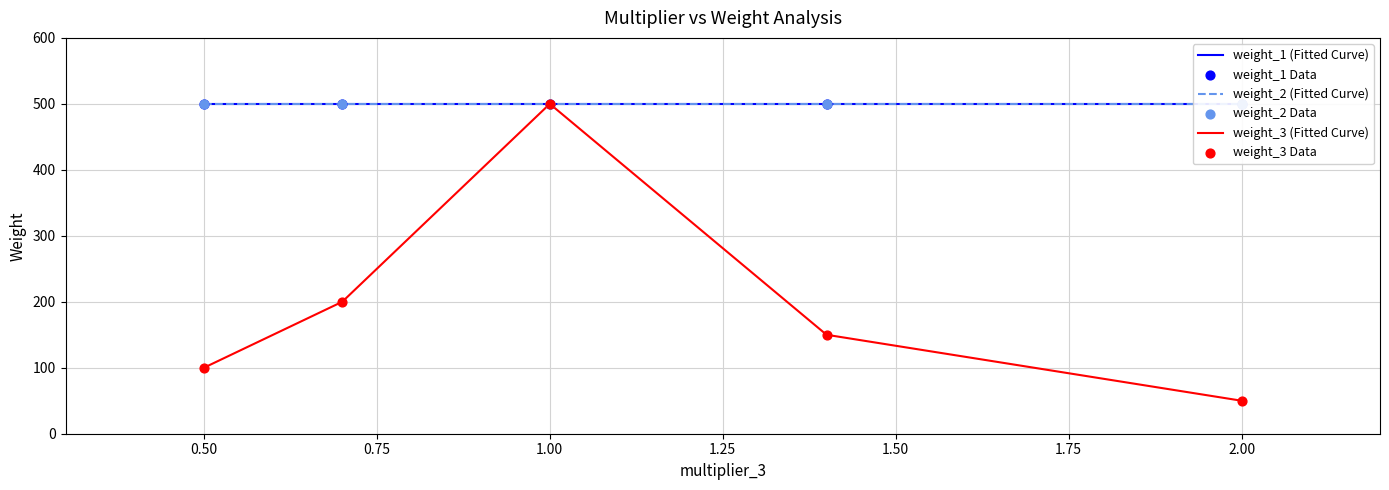

What are all the series names shown in the legend?

weight_1 (Fitted Curve), weight_2 (Fitted Curve), weight_3 (Fitted Curve), weight_1 Data, weight_2 Data, weight_3 Data